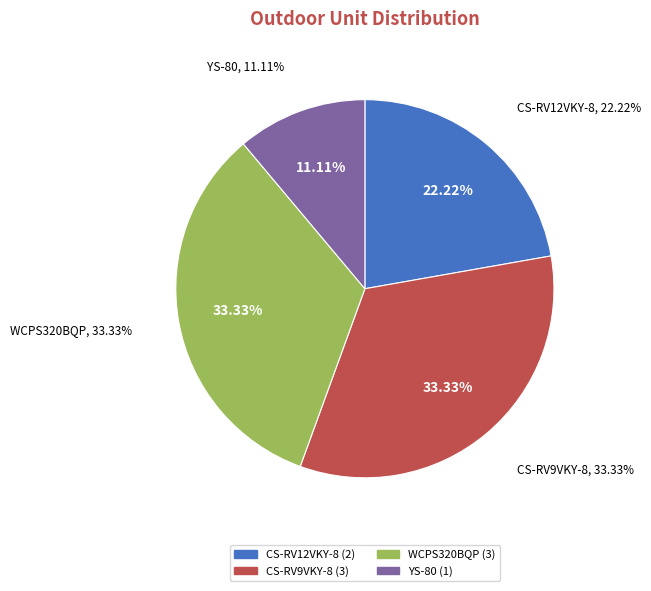

Rank the categories by value from highest to lowest.

CS-RV9VKY-8, WCPS320BQP, CS-RV12VKY-8, YS-80